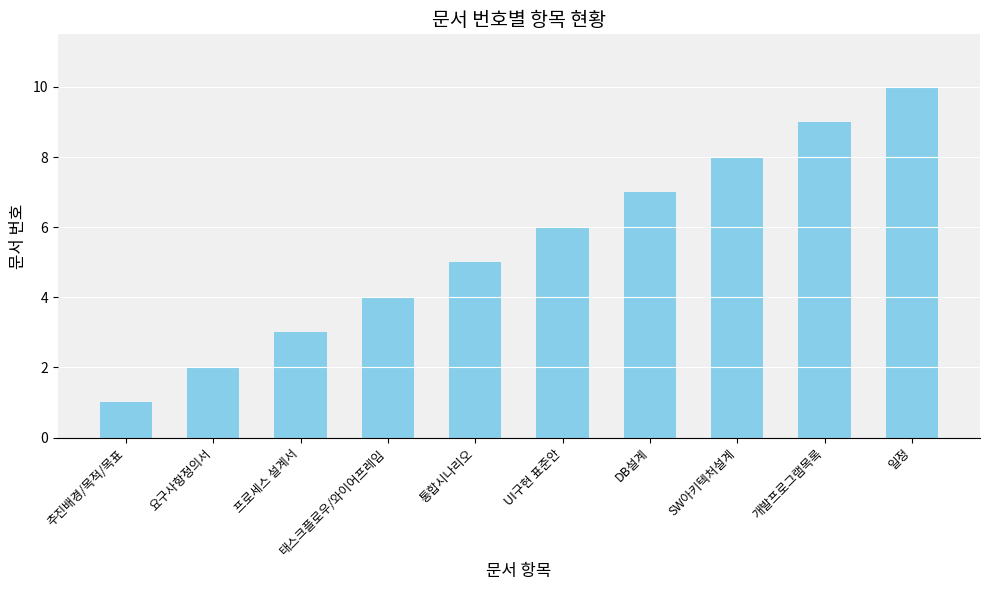

What is the change in value from 요구사항정의서 to 일정?

+8